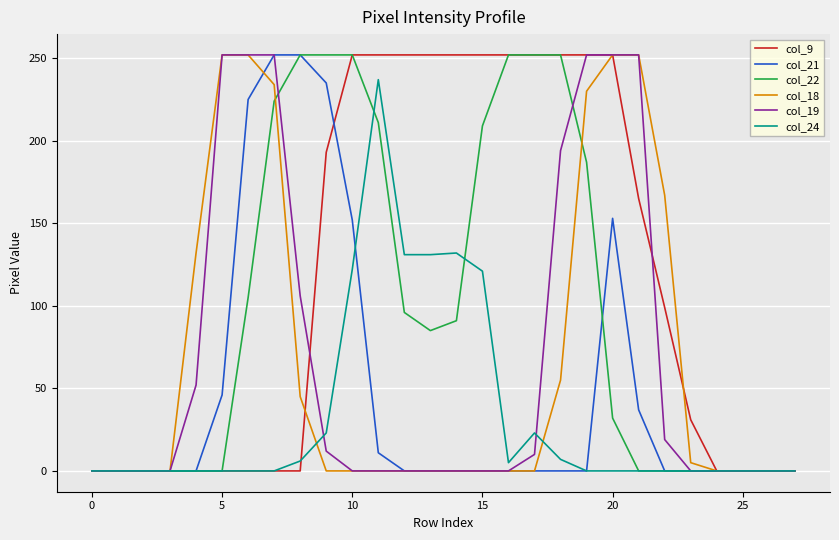

True or false: col_18 and col_9 cross at least once.

True